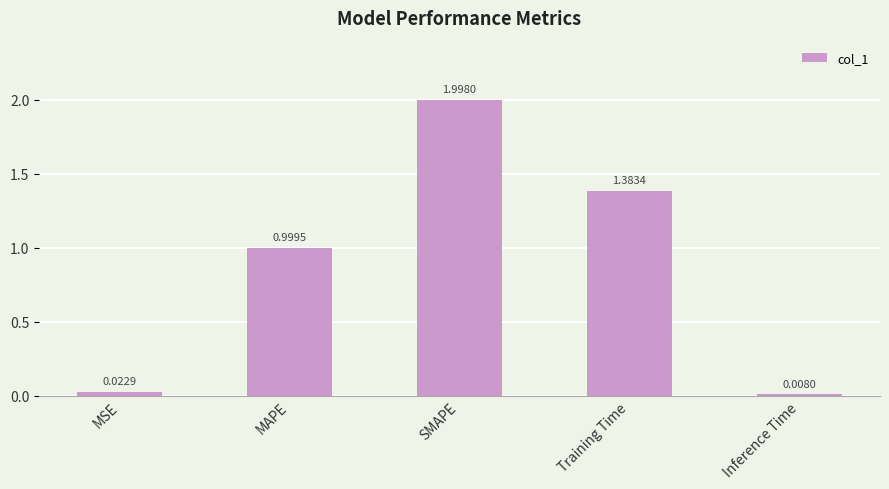

What is the change in value from MSE to MAPE?

+1.0